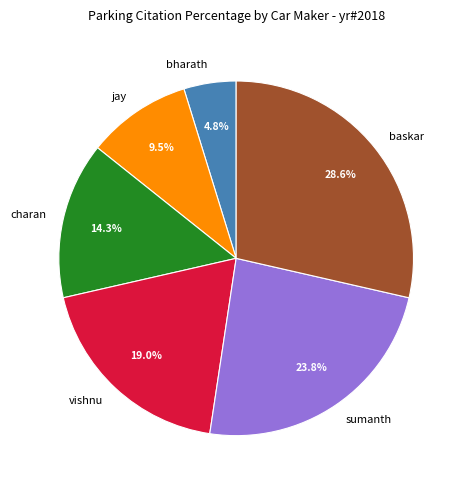

To the nearest percent, what percentage of the pie is baskar?

29%